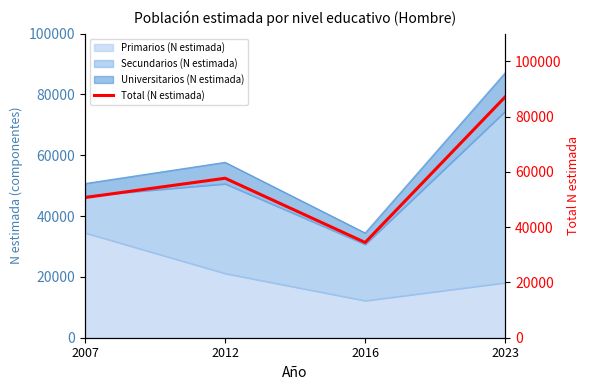

Where is the first local maximum?

2012